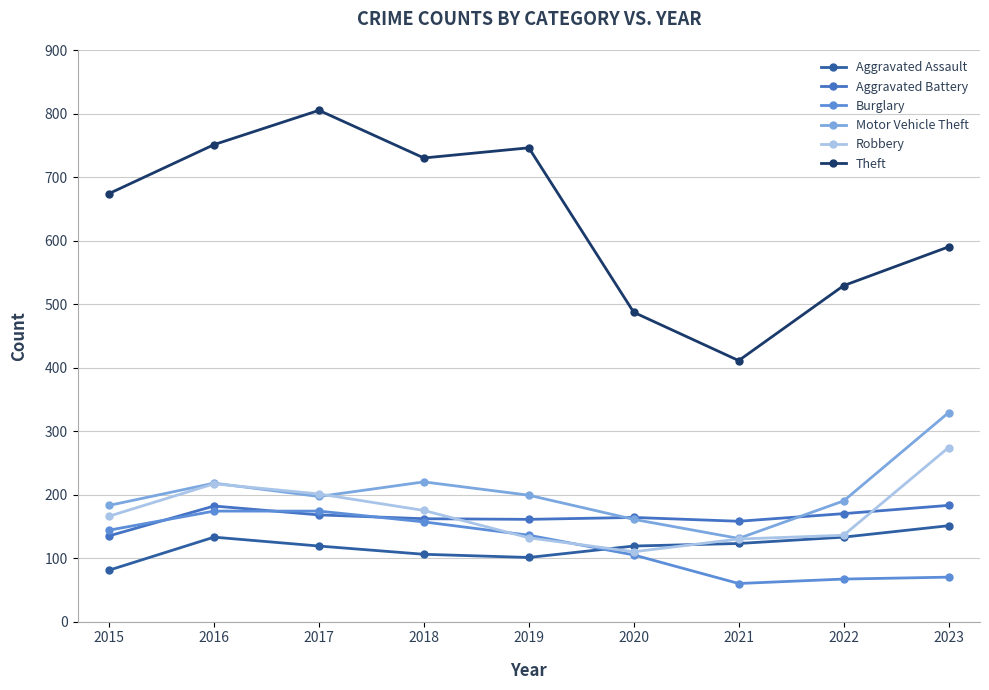

True or false: Theft has a value of 912 at 2023.

False